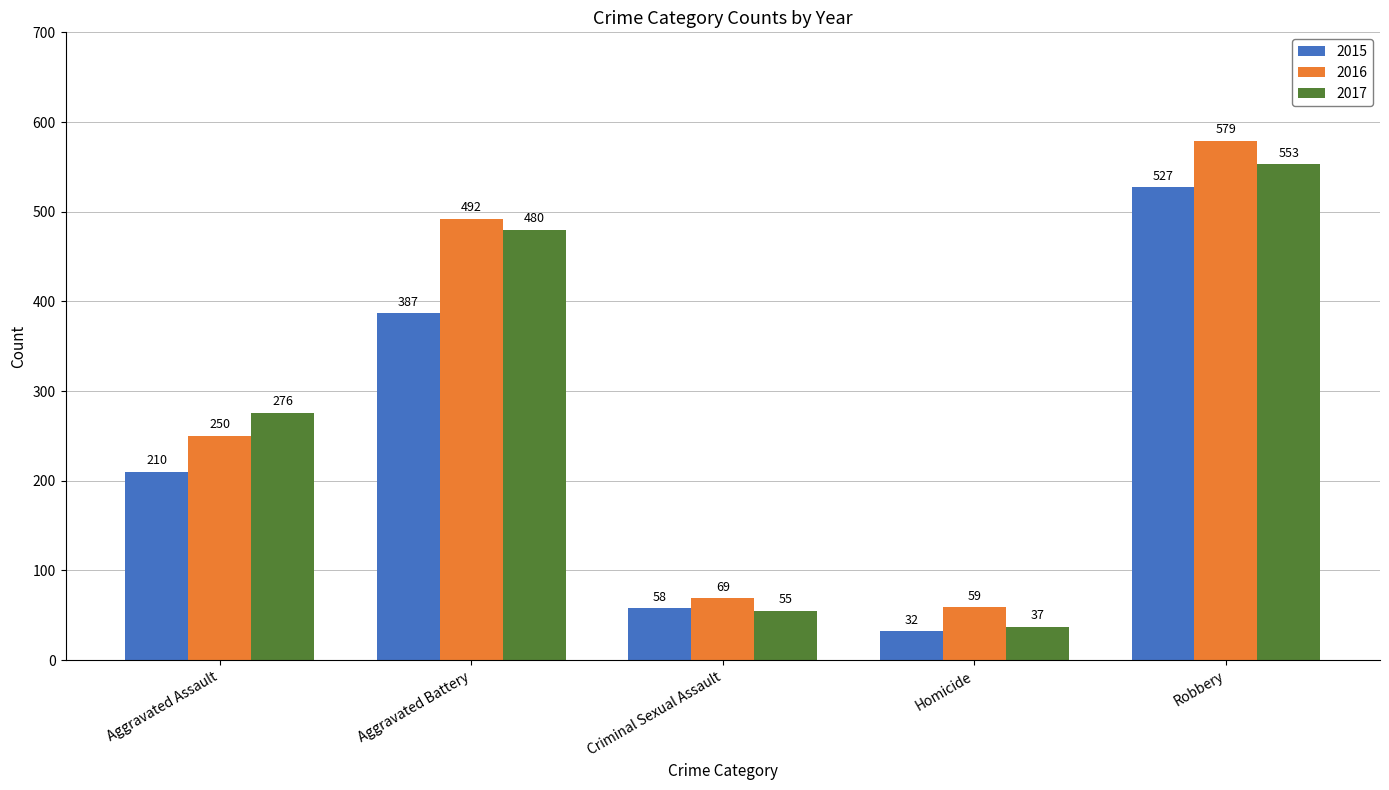

What is the difference between the maximum and second lowest values in the 2016 series?

510